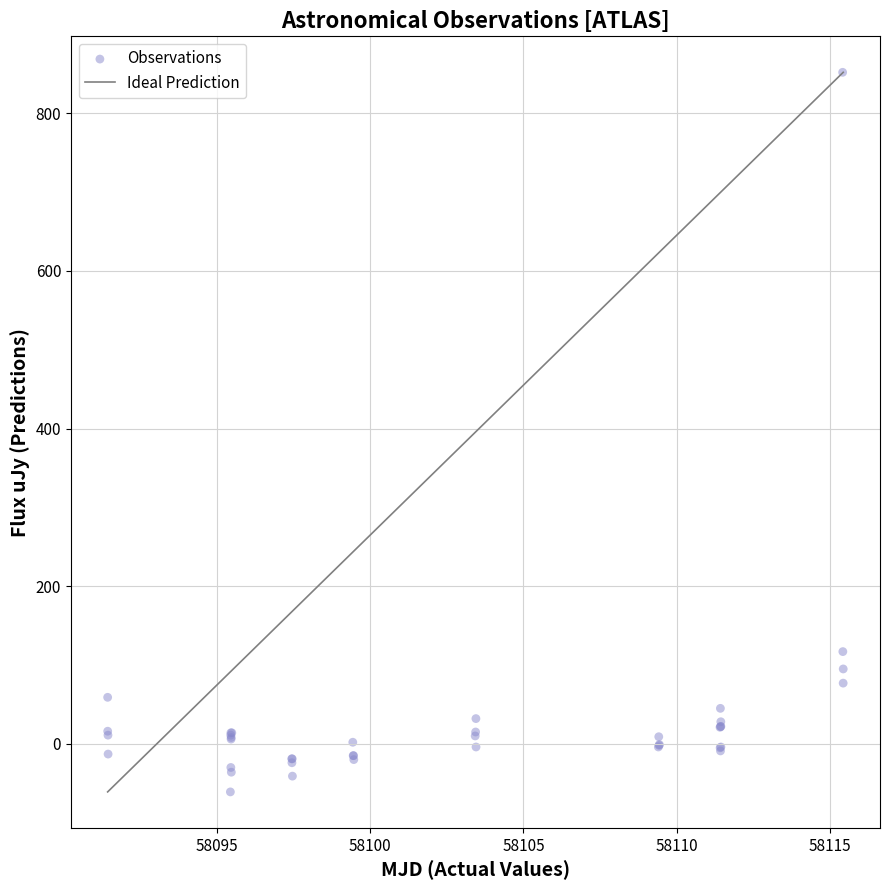

What Y value in the scatter plot is closest to 395?

117